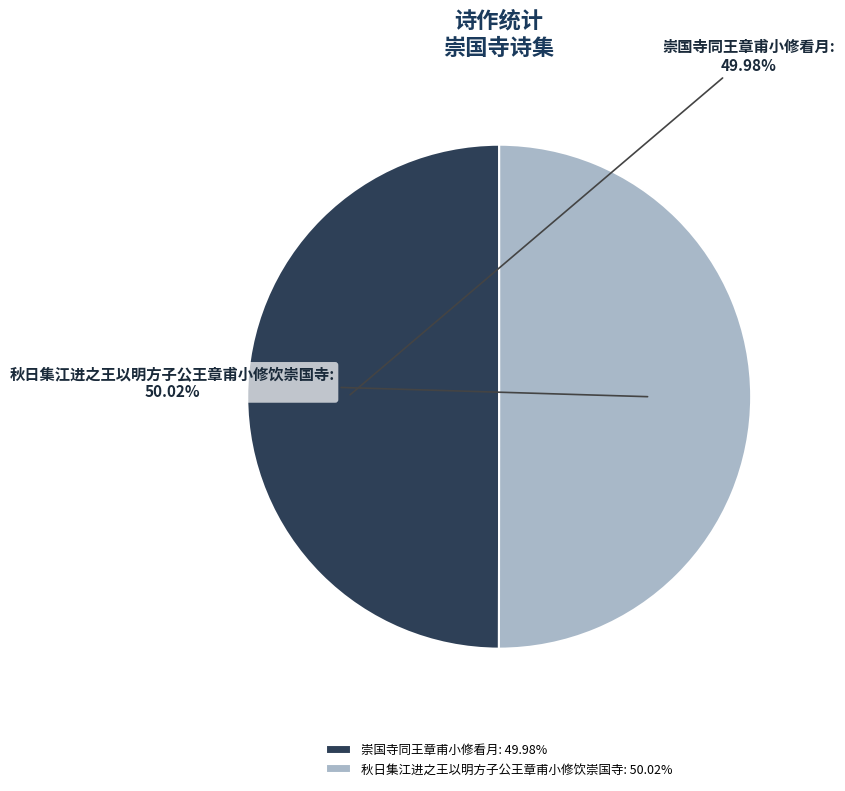

The 秋日集江进之王以明方子公王章甫小修饮崇国寺 slice represents 50% of the pie. True or false?

True